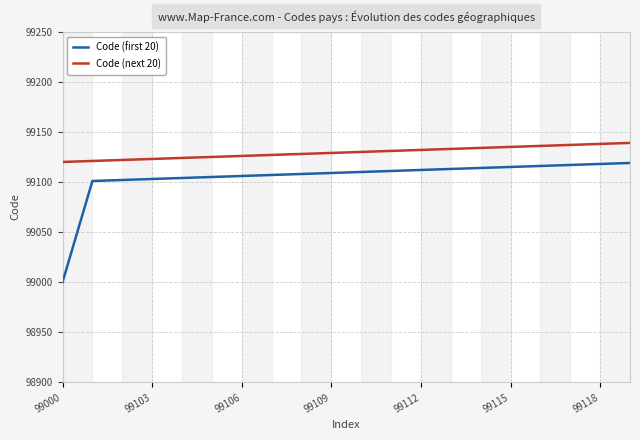

True or false: Code (next 20) and Code (first 20) intersect in this chart.

False